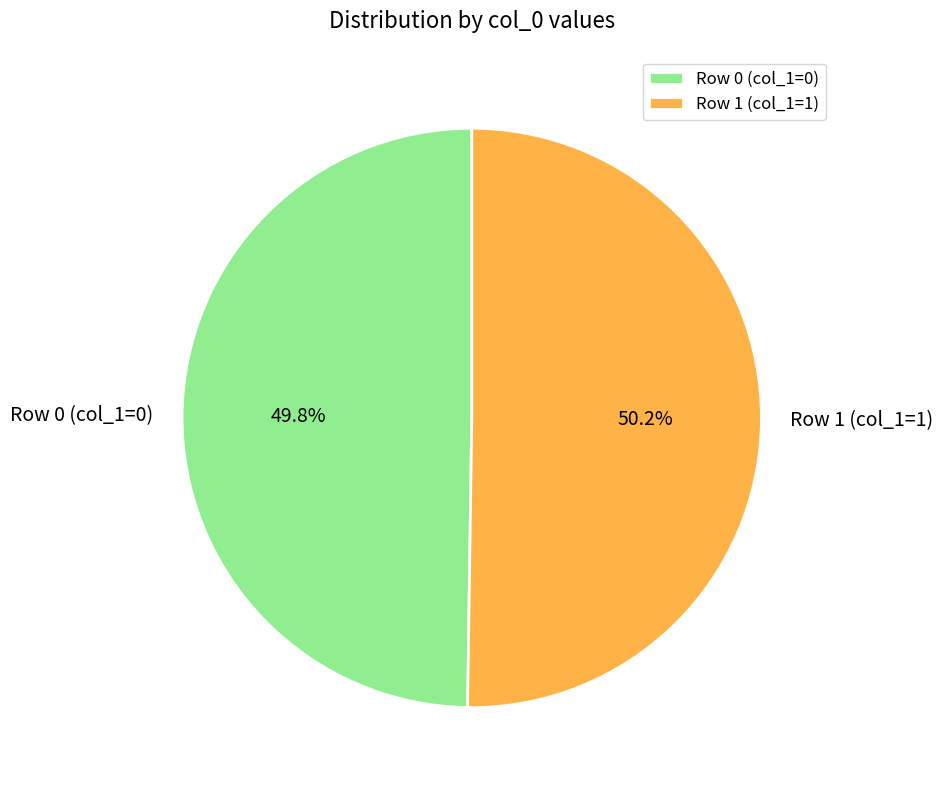

Approximately how many times larger is the value at Row 0 (col_1=0) compared to Row 1 (col_1=1)?

1.0